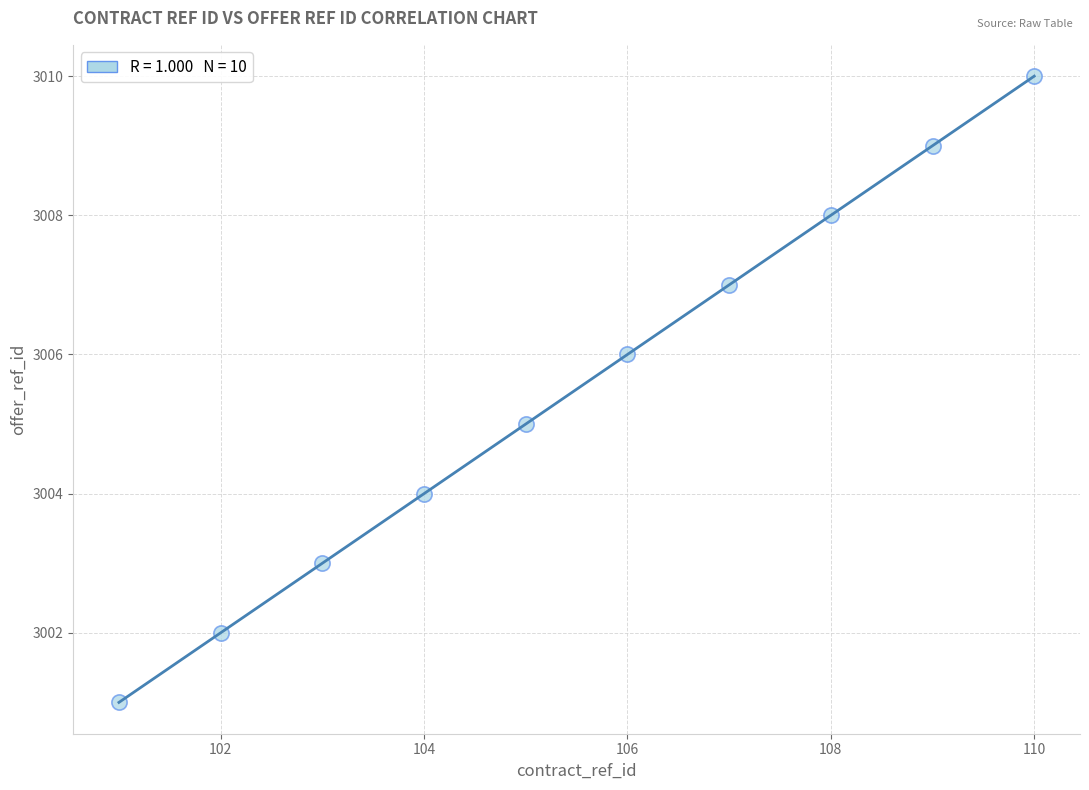

What is the range of X values (max minus min)?

9